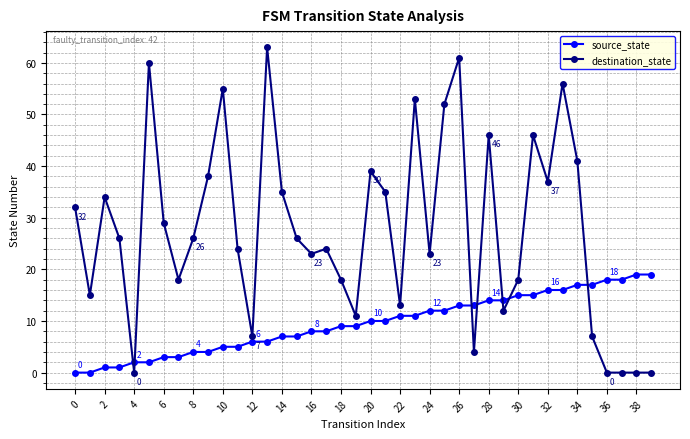

Which series has the largest total across all categories?

destination_state